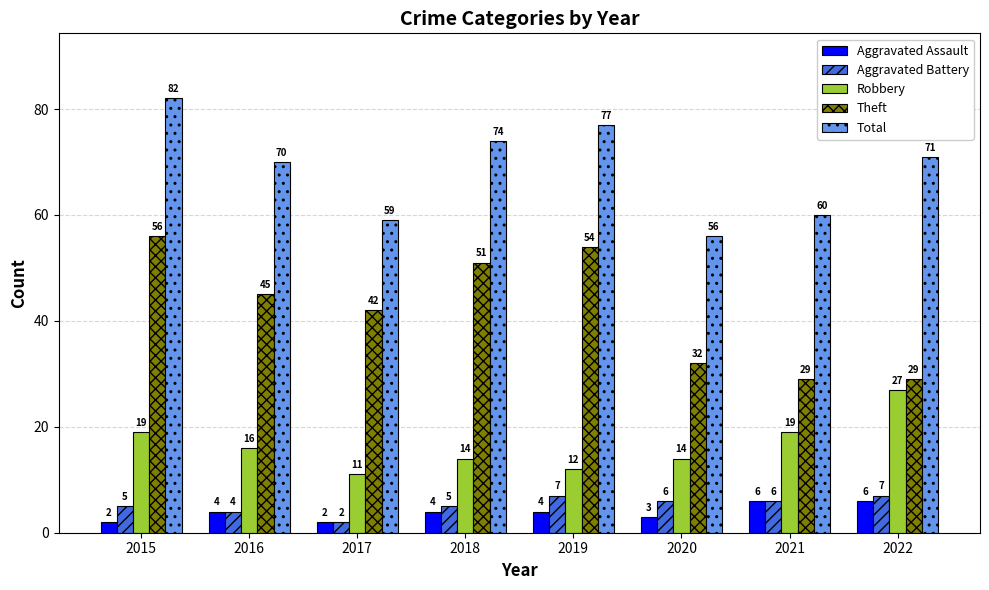

At how many categories does at least one series exceed 9?

8